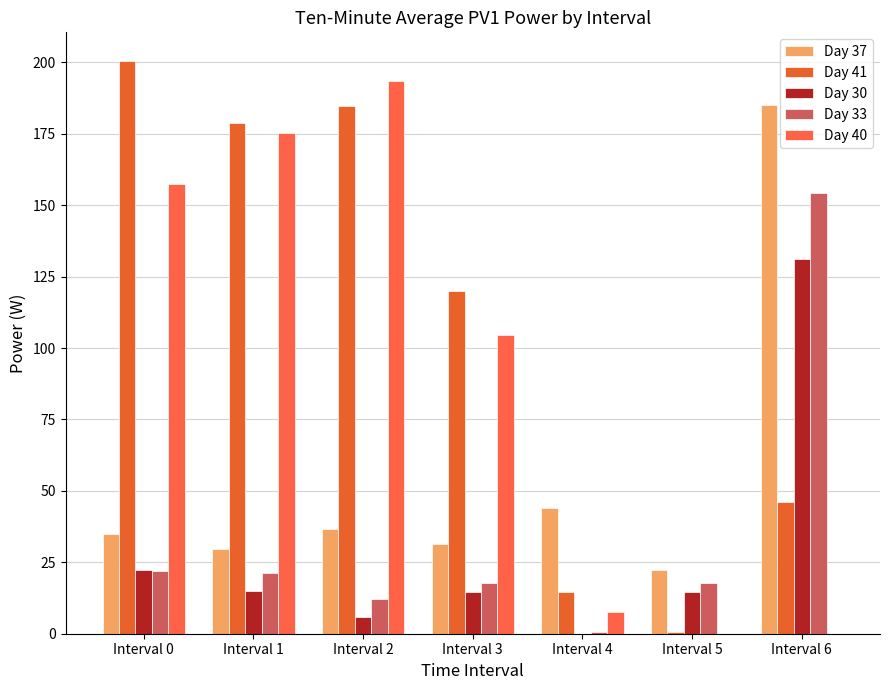

Is the value of Day 30 at Interval 2 greater than the value of Day 37 at Interval 5?

No